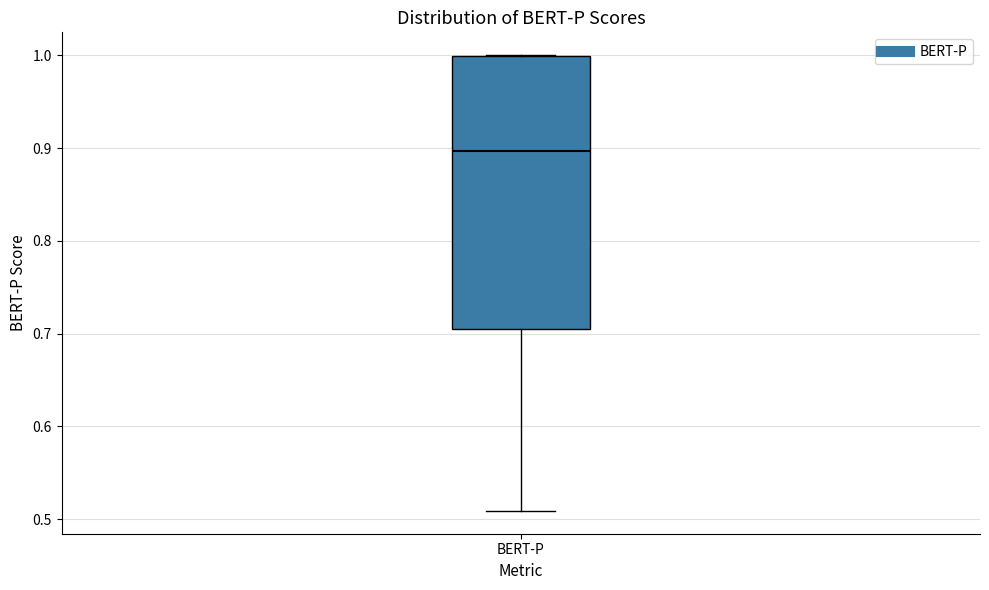

Transcribe this box plot: give where the median line is, the range the box spans, and where the two whiskers end, as read against the y-axis. The values are not printed on the chart, so give them approximately, as read against the axis.

median 0.90, box 0.70 to 1.00, whiskers 0.51 to 1.00